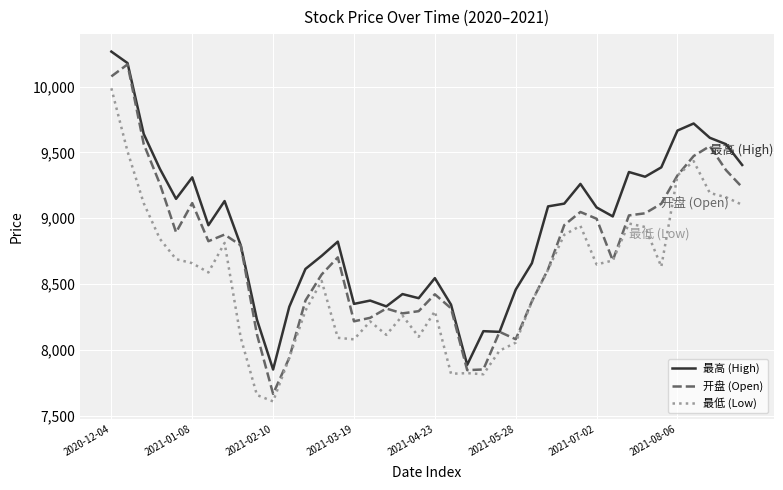

Which series has the largest total across all categories?

最高 (High)